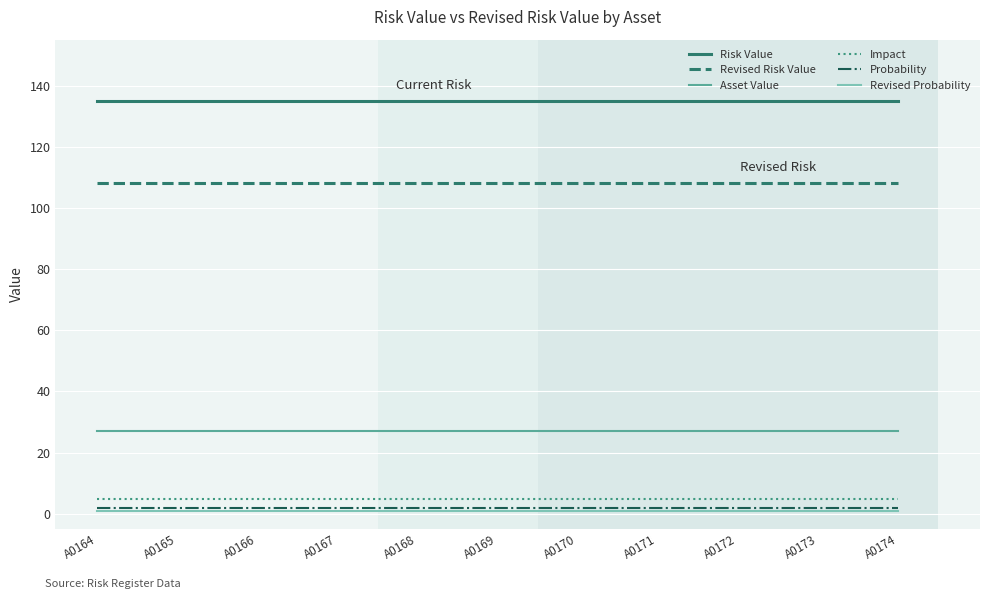

Which series has the largest total across all categories?

Risk Value